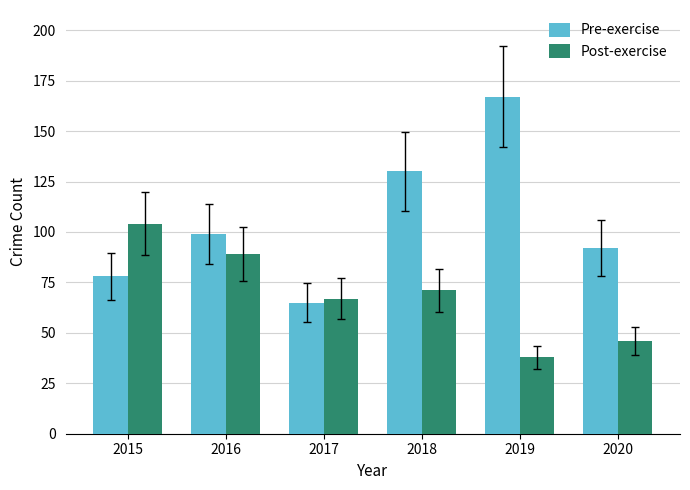

Rank the categories by Post-exercise value from highest to lowest.

2015, 2016, 2018, 2017, 2020, 2019